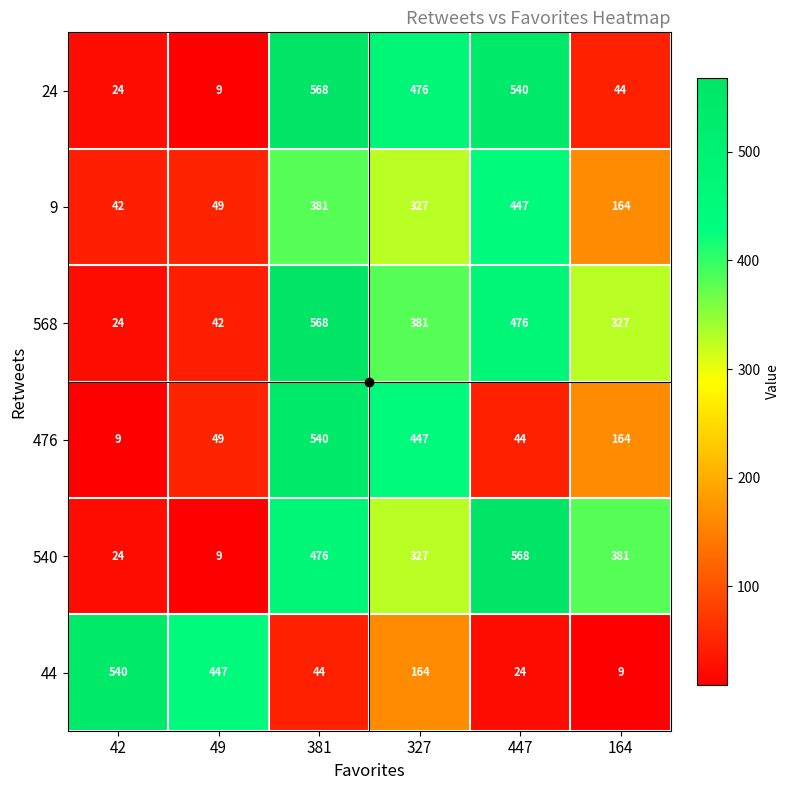

Rank the categories by 9 value from lowest to highest.

42, 49, 164, 327, 381, 447